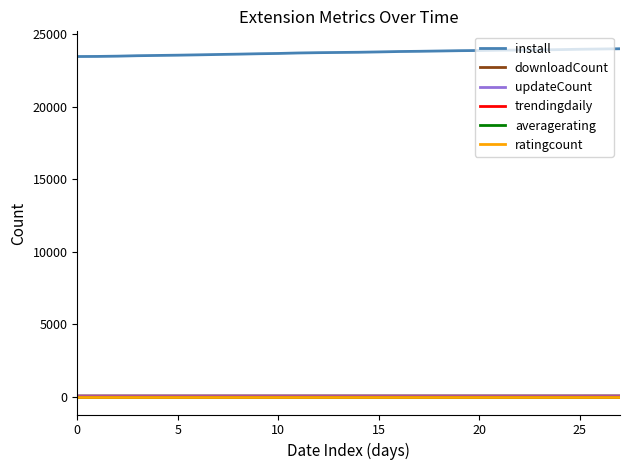

What is the maximum value shown in the chart?

23984.0